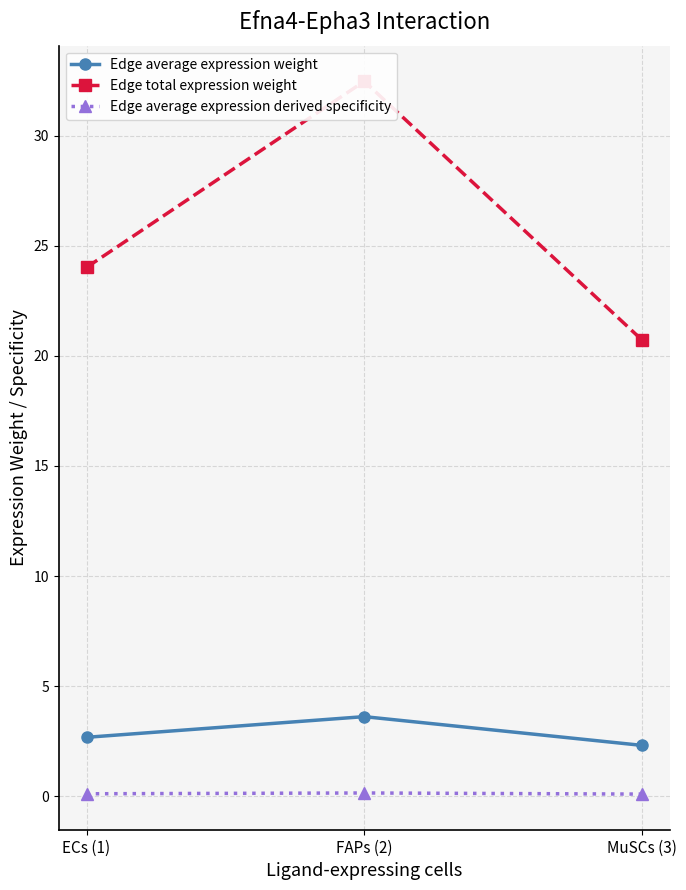

Reading left to right, list all the values displayed in this chart.

Edge average expression weight: ECs (1)=2.7	FAPs (2)=3.6	MuSCs (3)=2.3
Edge total expression weight: ECs (1)=24.0	FAPs (2)=32.5	MuSCs (3)=20.7
Edge average expression derived specificity: ECs (1)=0.1	FAPs (2)=0.1	MuSCs (3)=0.1